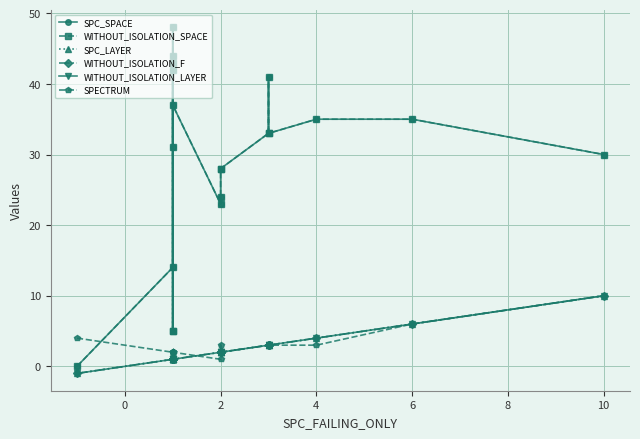

Which series has the largest total across all categories?

SPC_SPACE